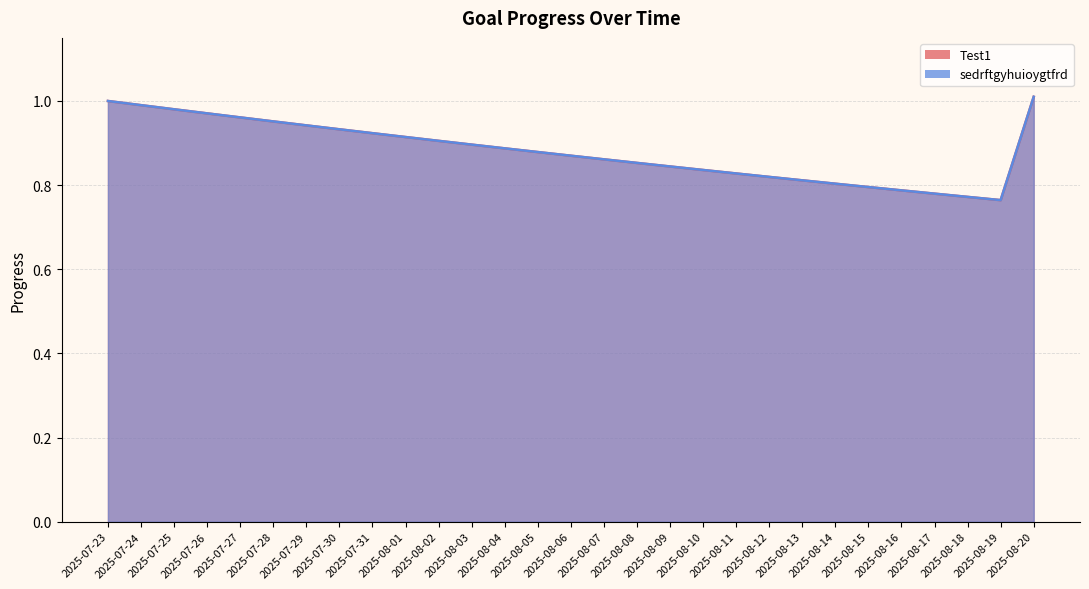

Count the number of data series in this chart.

2